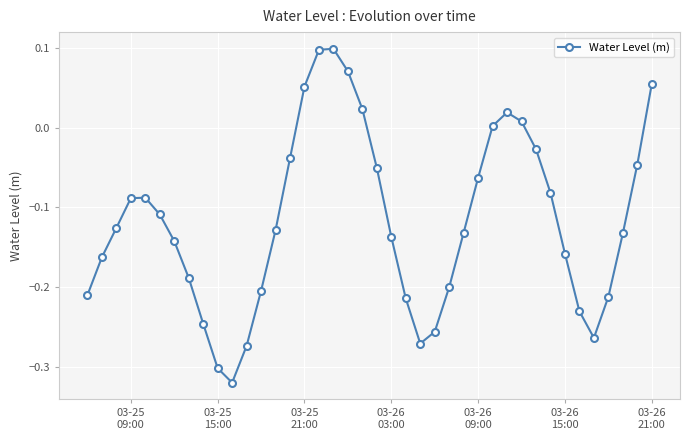

True or false: the data has more than 1 interior local peaks.

True